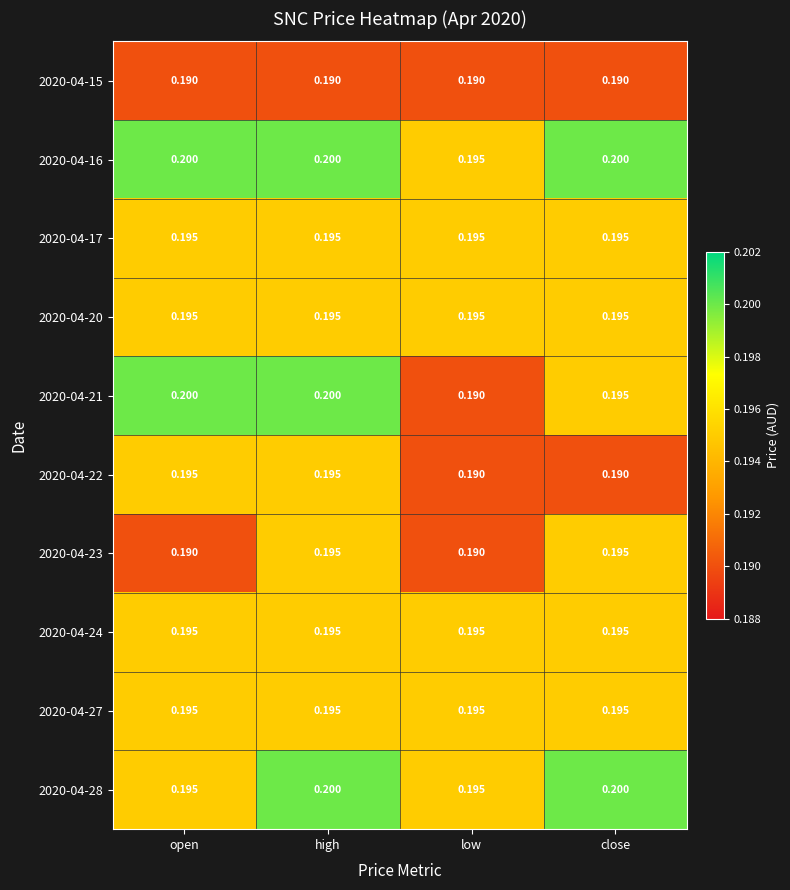

What is the total value across all series at high?

2.0